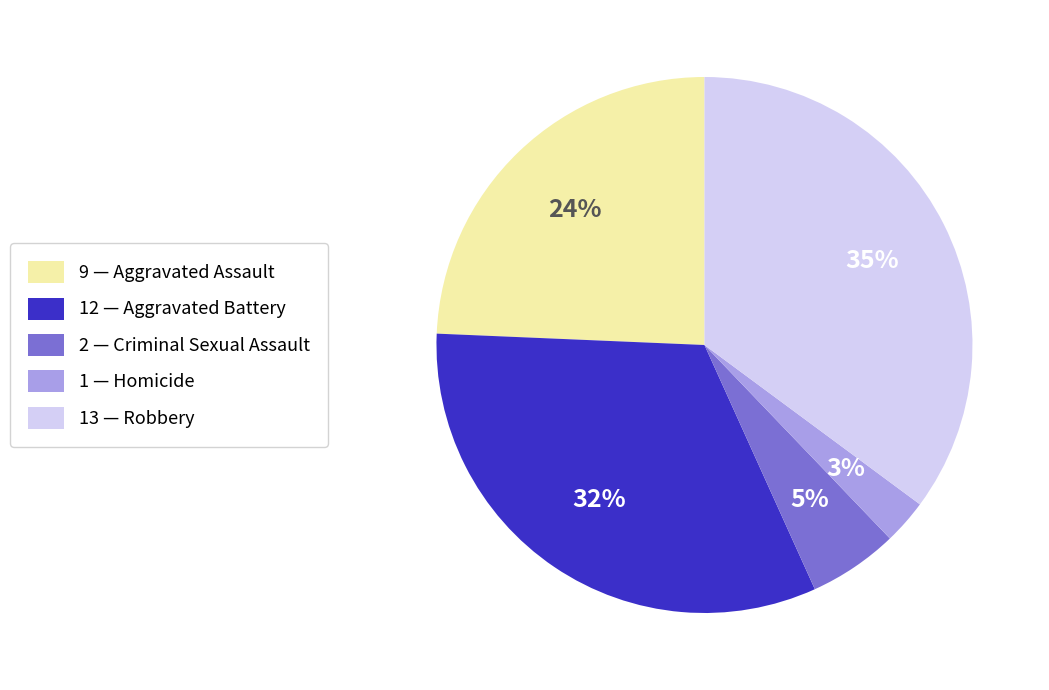

Which slice is the largest?

13 — Robbery